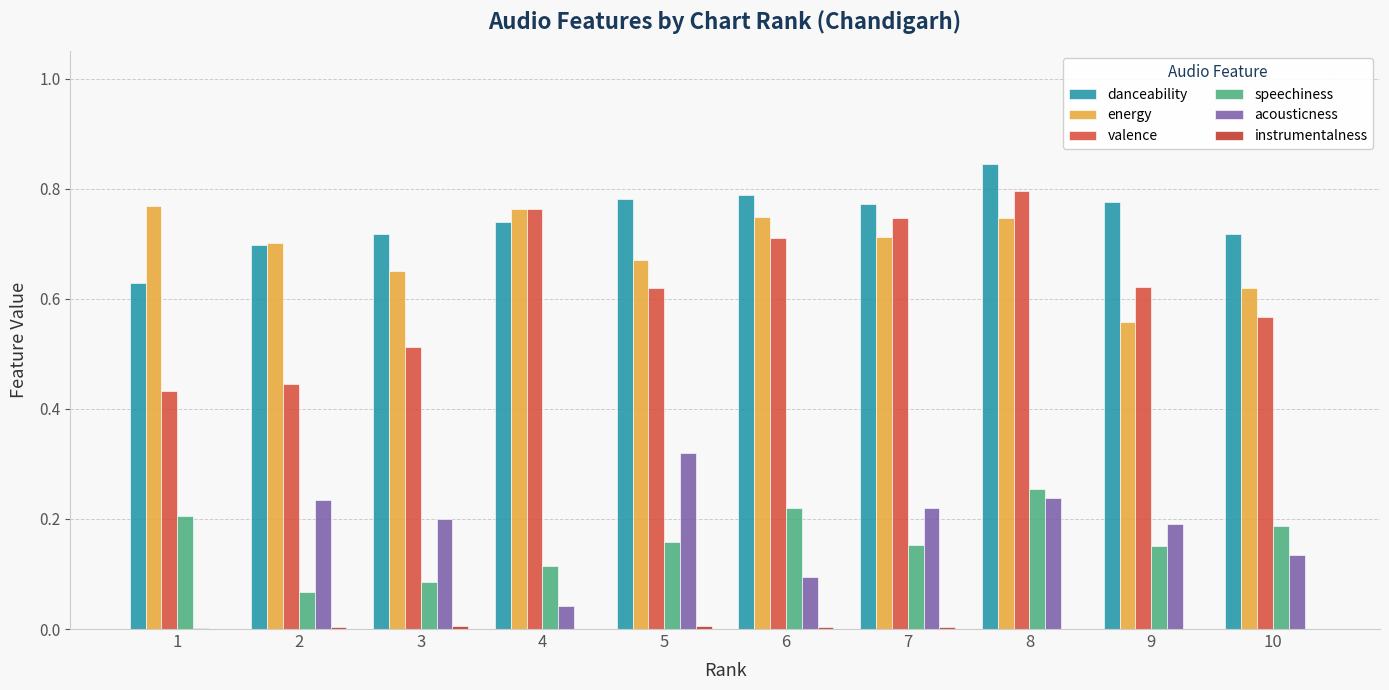

How many data points does each series have?

10